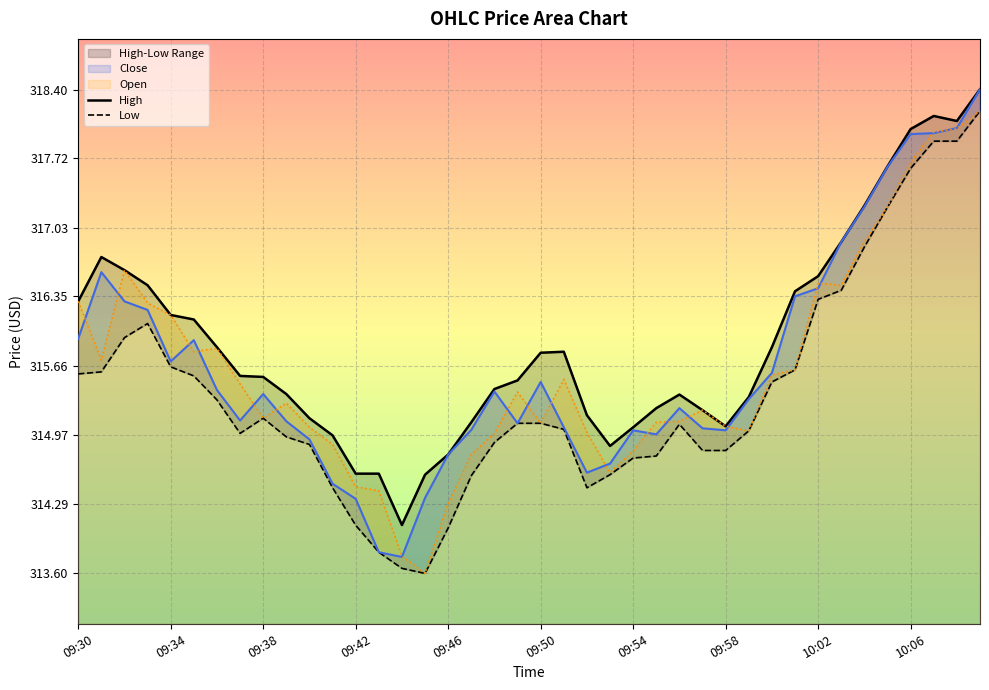

True or false: Open has a value of 414.0 at 09:30.

False